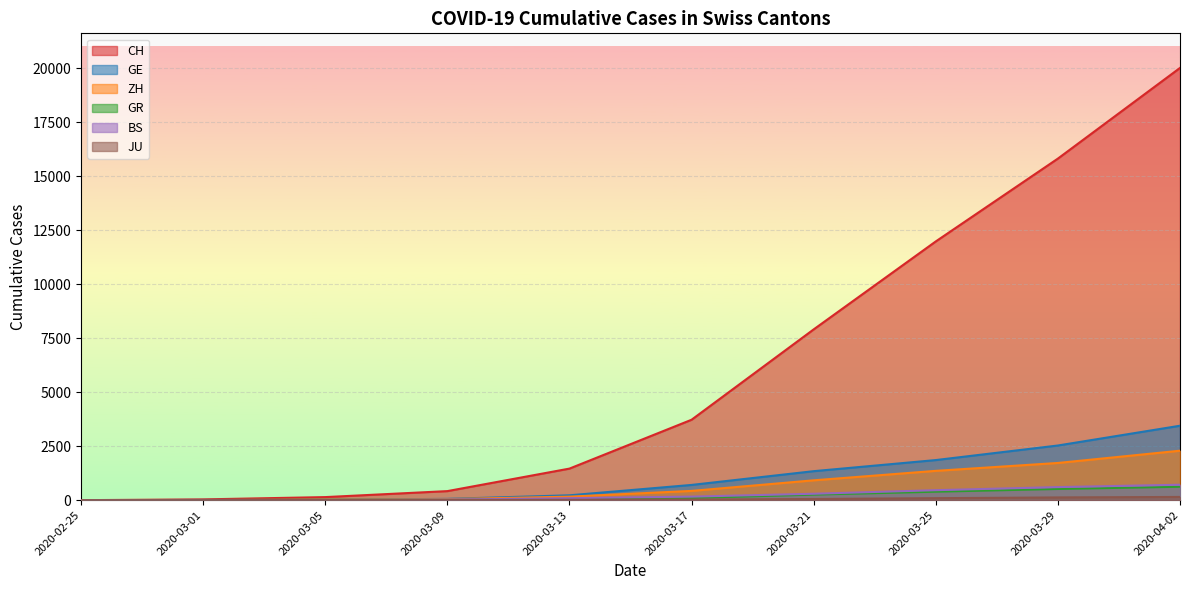

What is the sum of all GE values?

10193